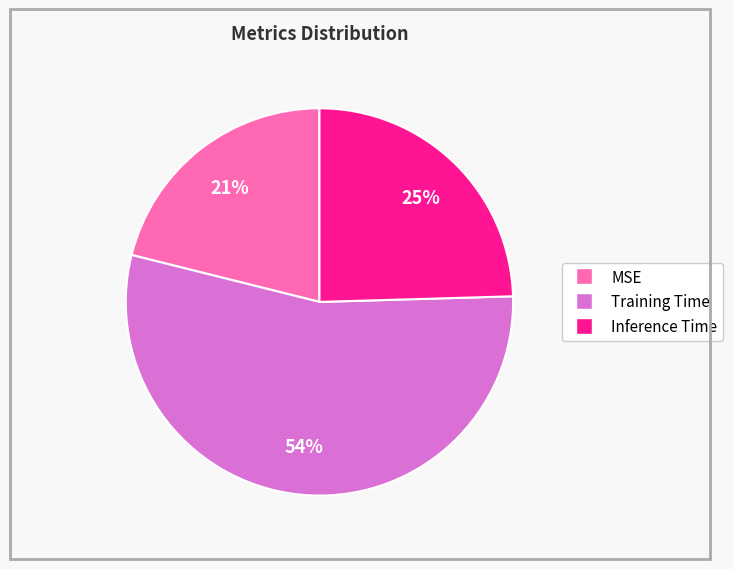

Rank the categories by value from highest to lowest.

Training Time, Inference Time, MSE